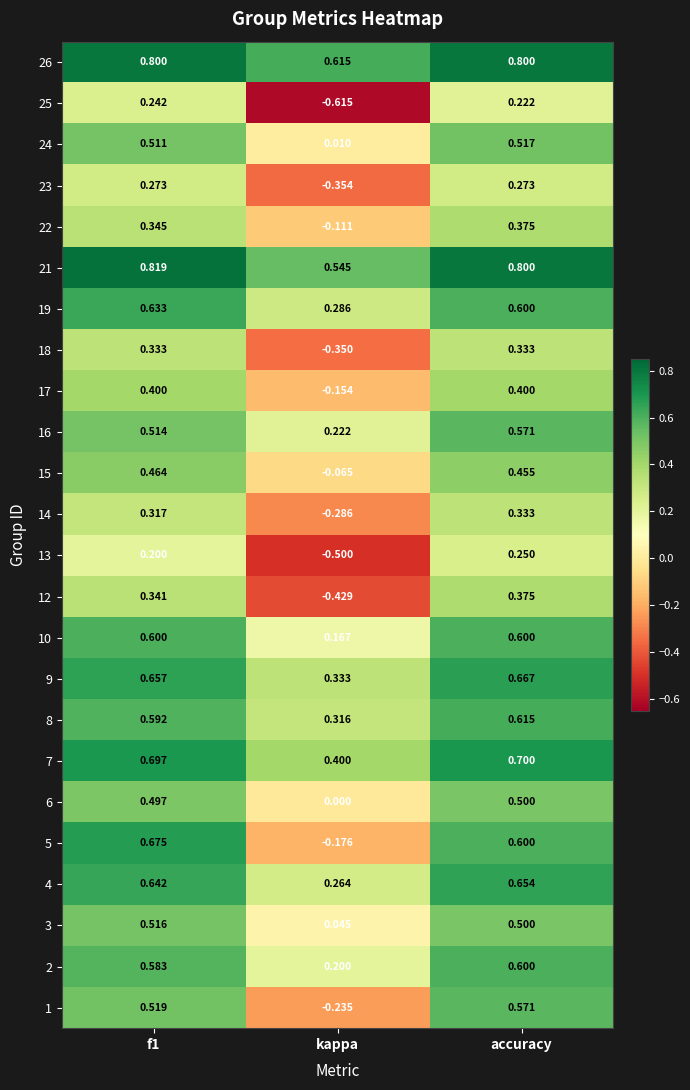

At which category is the sum across all series the highest?

accuracy